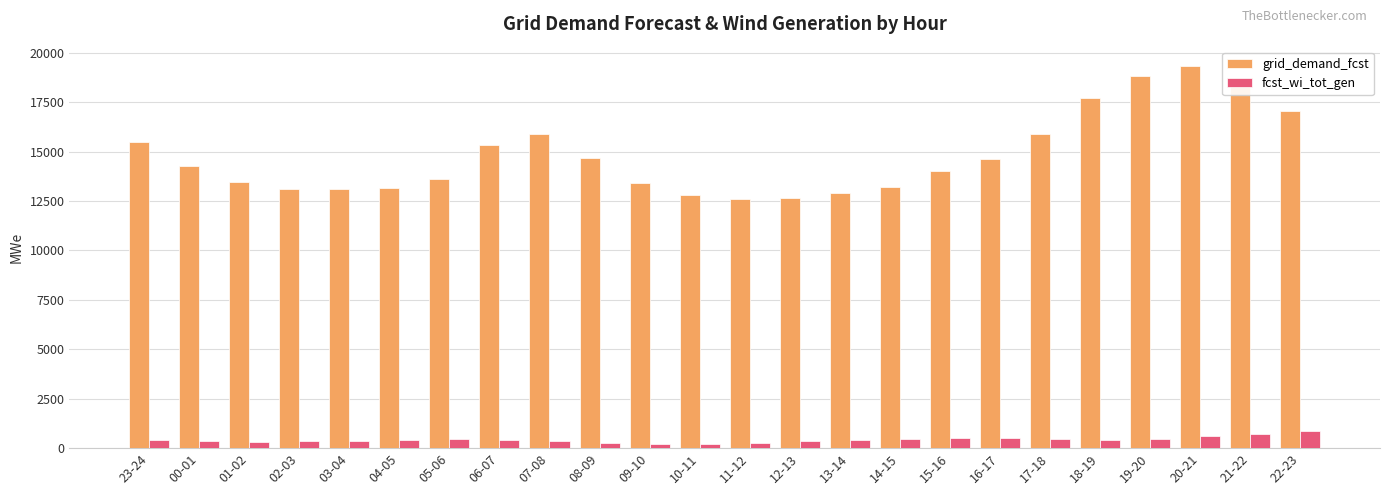

How many distinct data groups are displayed?

2